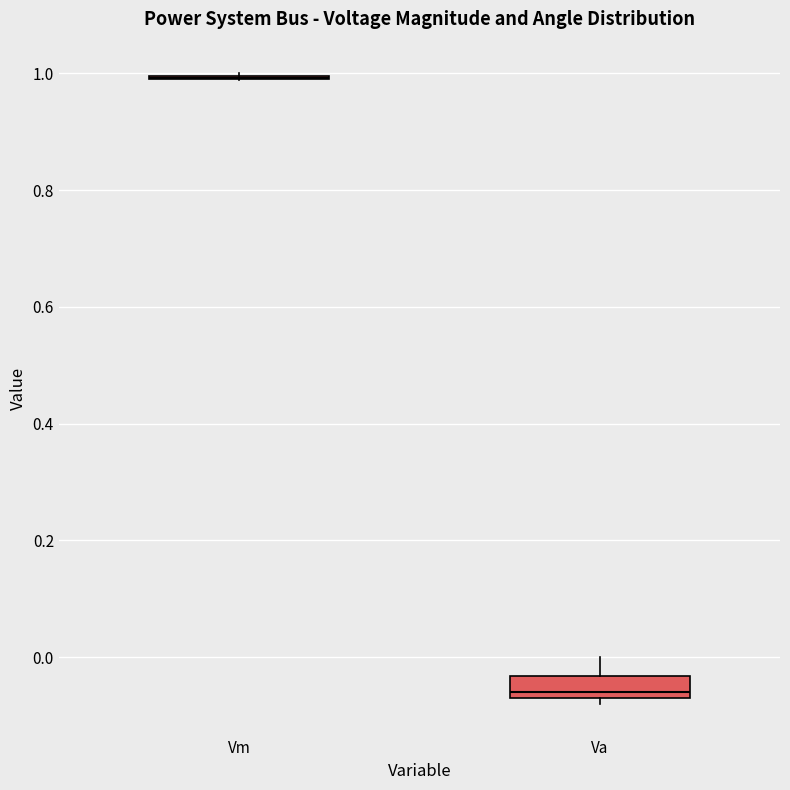

Reading left to right, read every box against the y-axis: the position of its median line, the range the box covers, and the ends of its whiskers. The values are not printed on the chart, so give them approximately, as read against the axis.

Vm: box collapsed to a line at 1.00, whiskers 0.98 to 1.00
Va: median -0.06 (just above the box's lower edge), box -0.06 to -0.04, whiskers -0.08 to 0.00